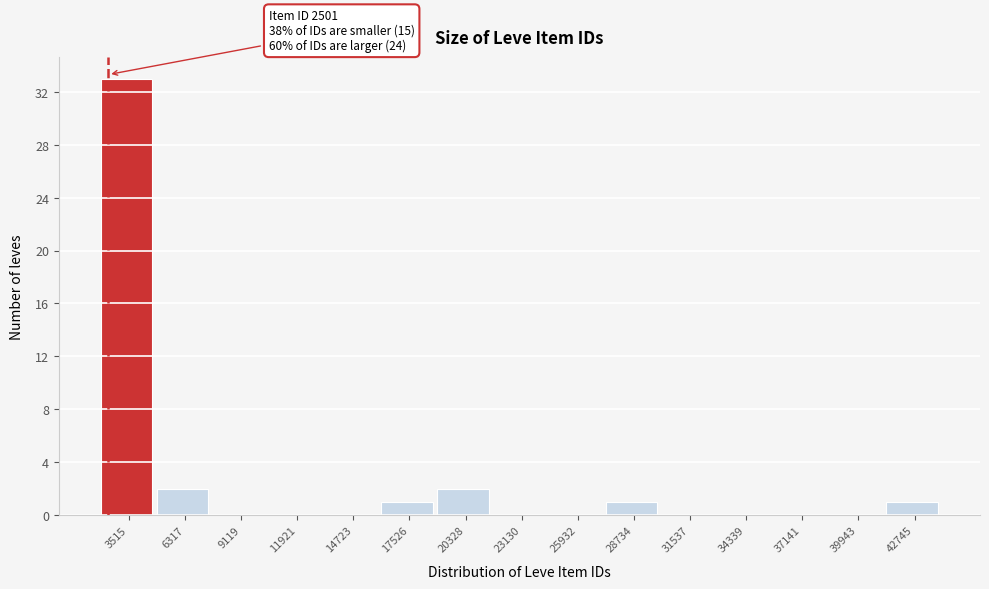

Over which range of the x-axis is the bar tallest?

2000 to 5000